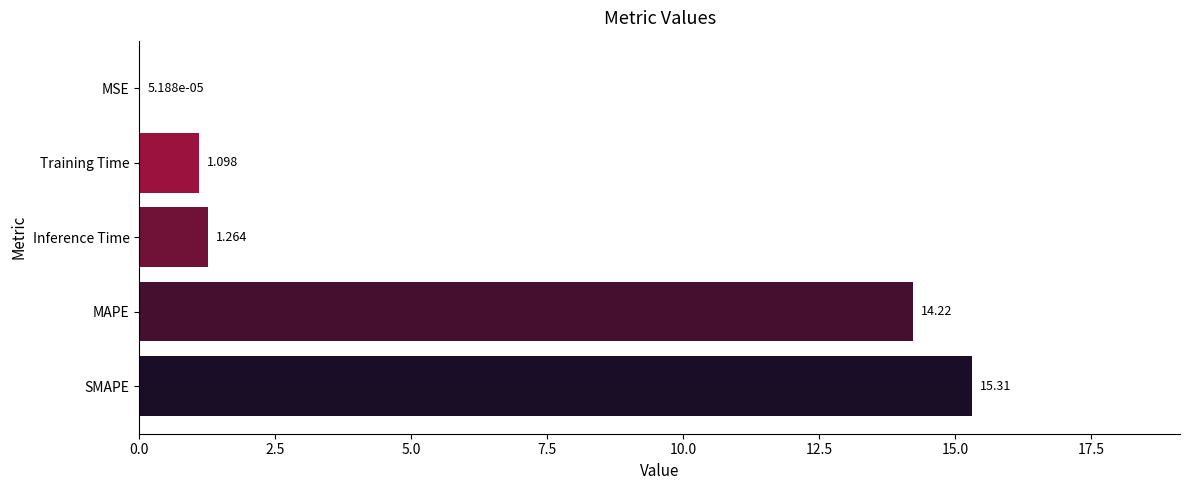

Where is the data nearest to the value 7?

Inference Time